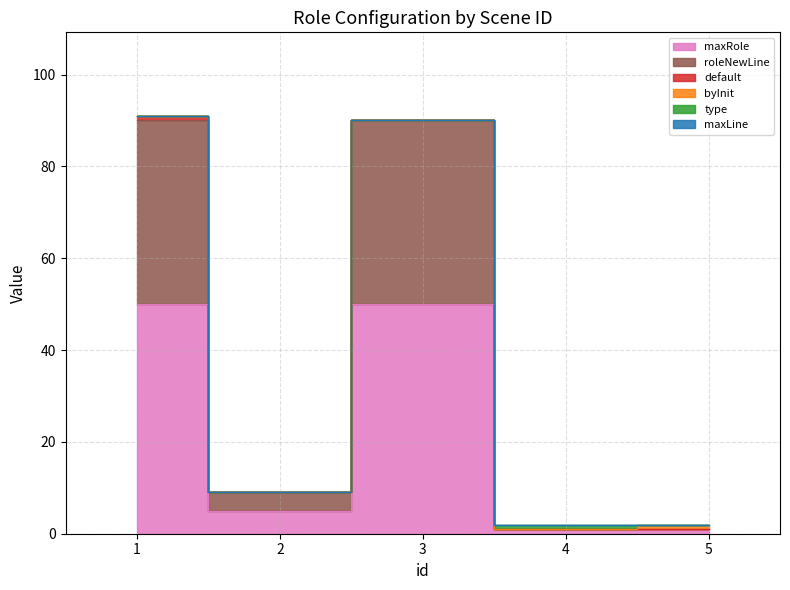

How many type values are between 0 and 1?

5